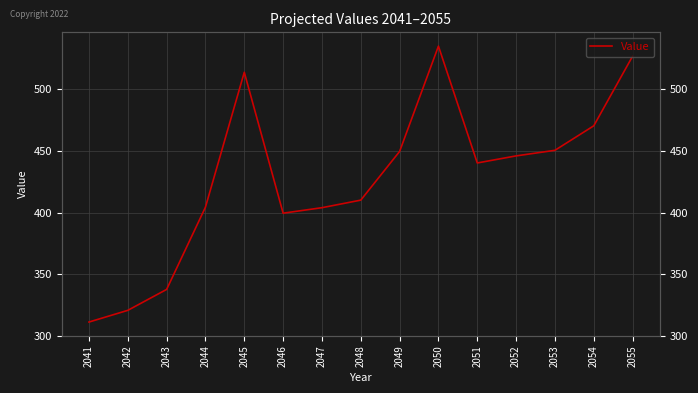

What value does the data have at 2045?

513.9